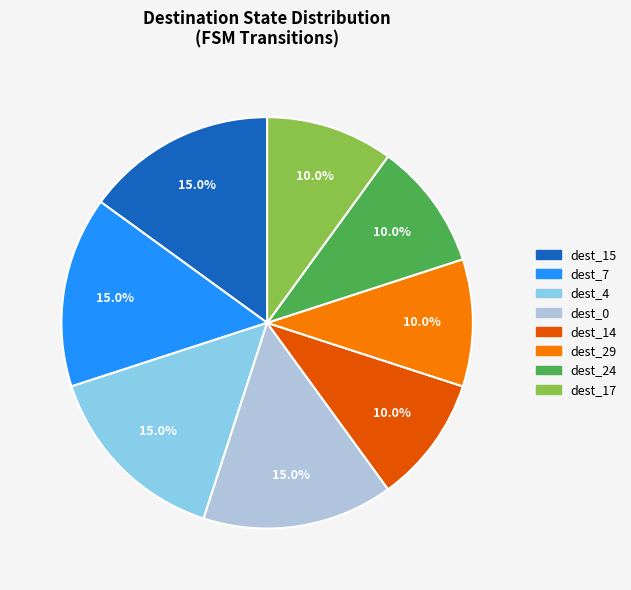

Count the number of slices in the pie.

8